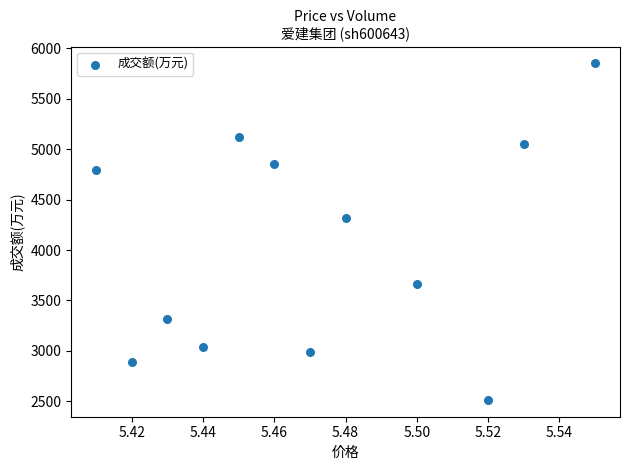

What is the range of Y values (max minus min)?

3337